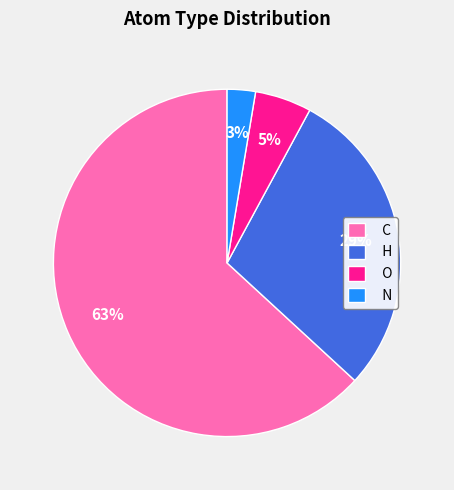

Count the number of slices in the pie.

4